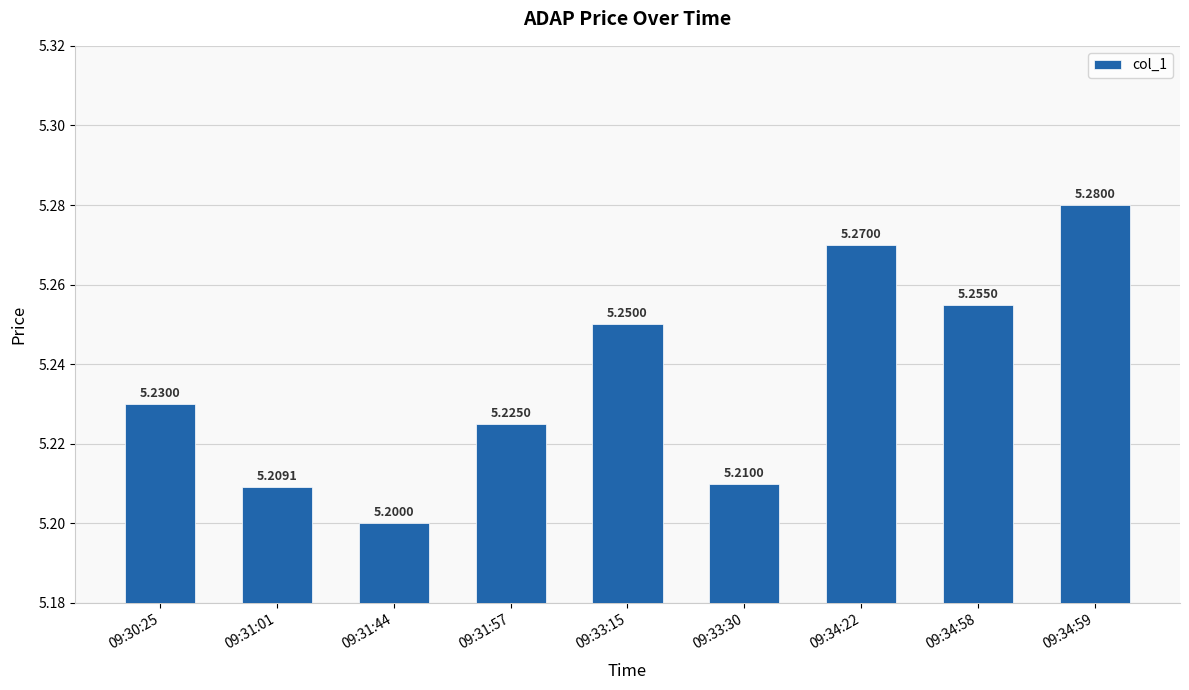

What is the sum of all values?

47.1